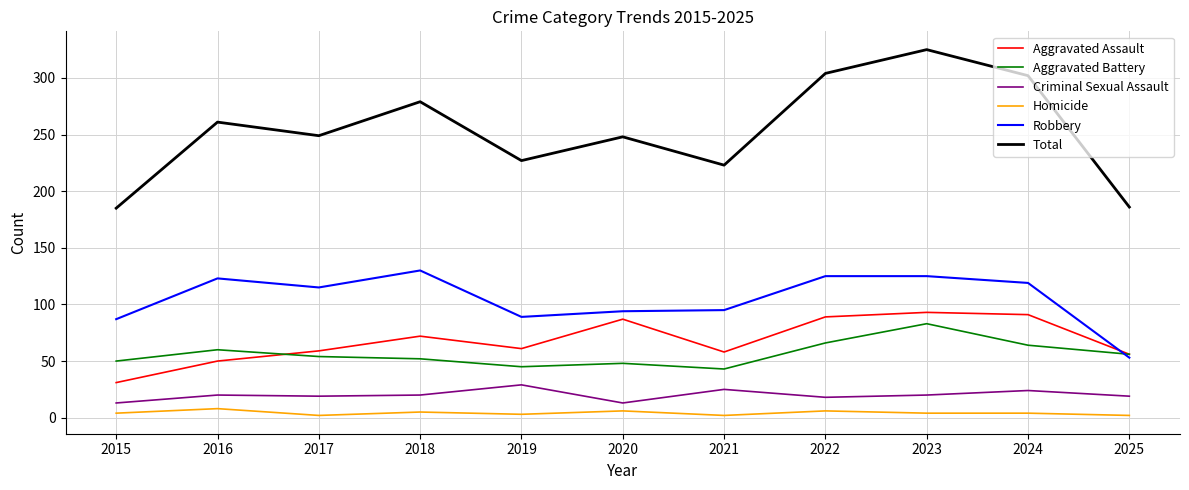

The value of Criminal Sexual Assault at 2020 is 13. True or false?

True